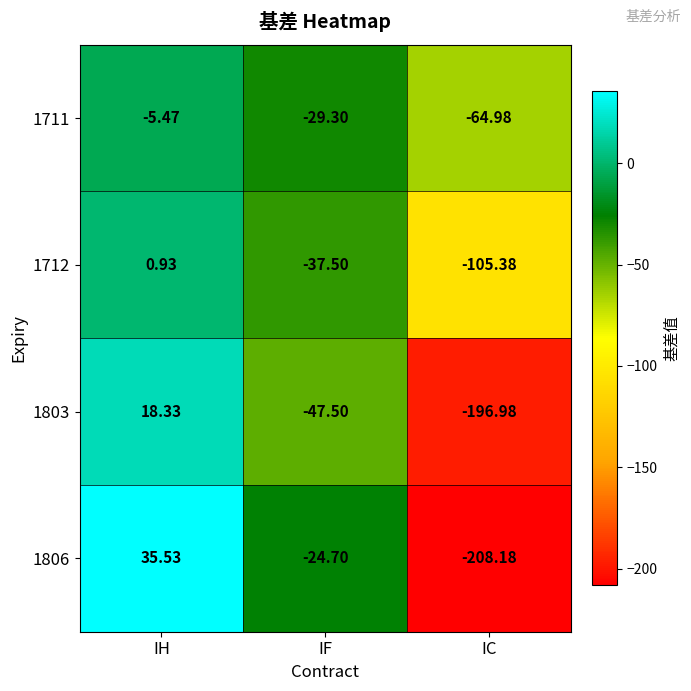

Which label corresponds to the largest value in the chart?

IH